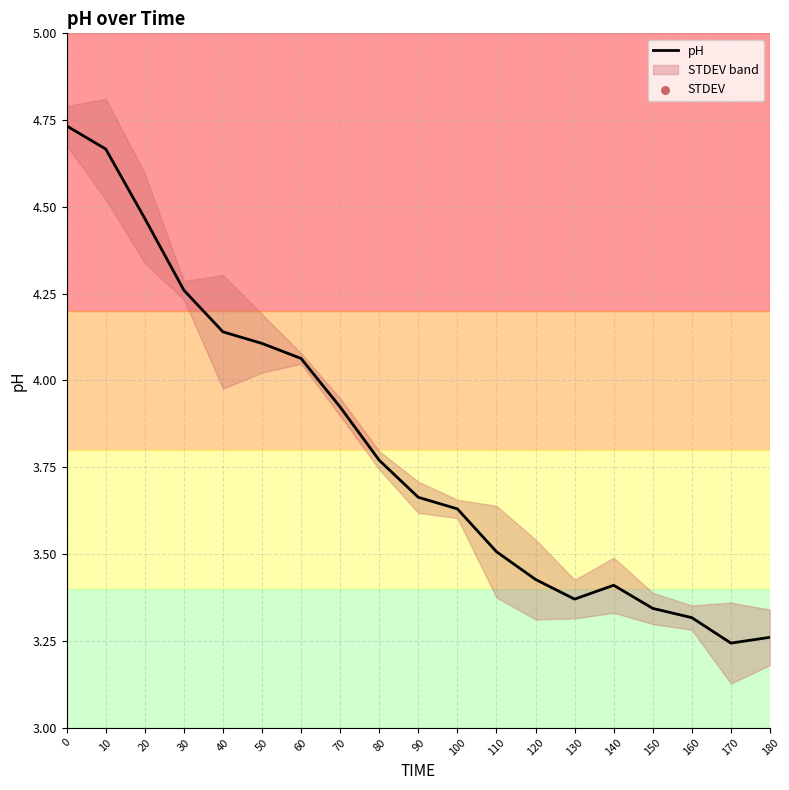

At which category is the sum across all series the highest?

10